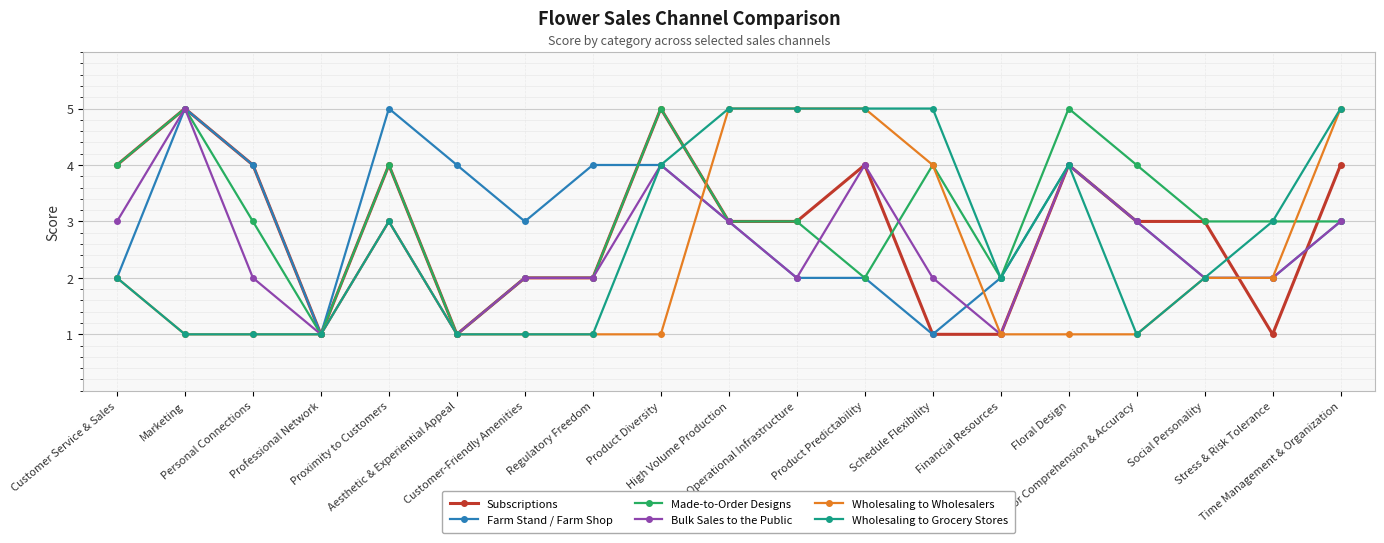

What is the maximum value for Wholesaling to Grocery Stores?

5